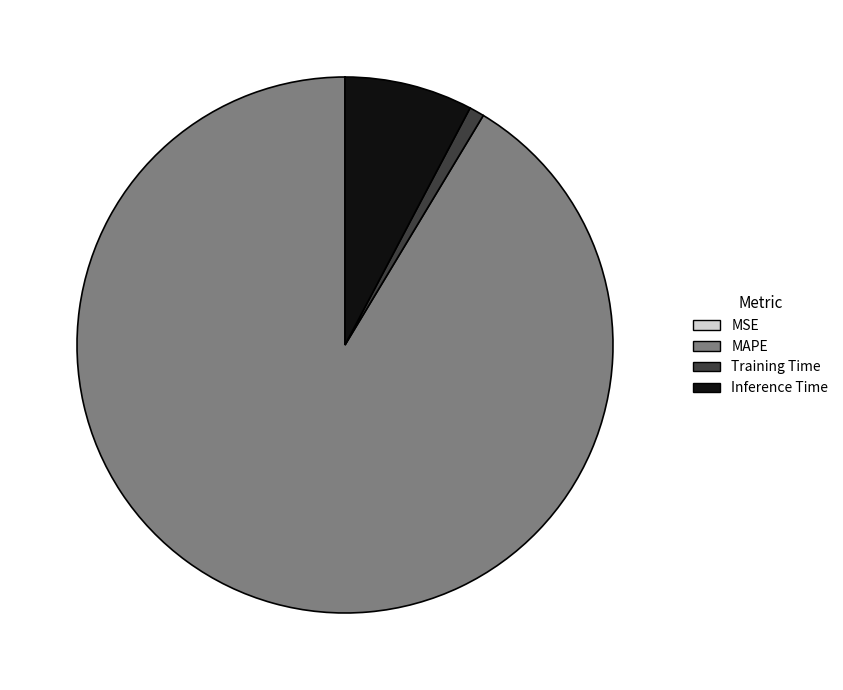

Which has a higher value, Training Time or Inference Time?

Inference Time